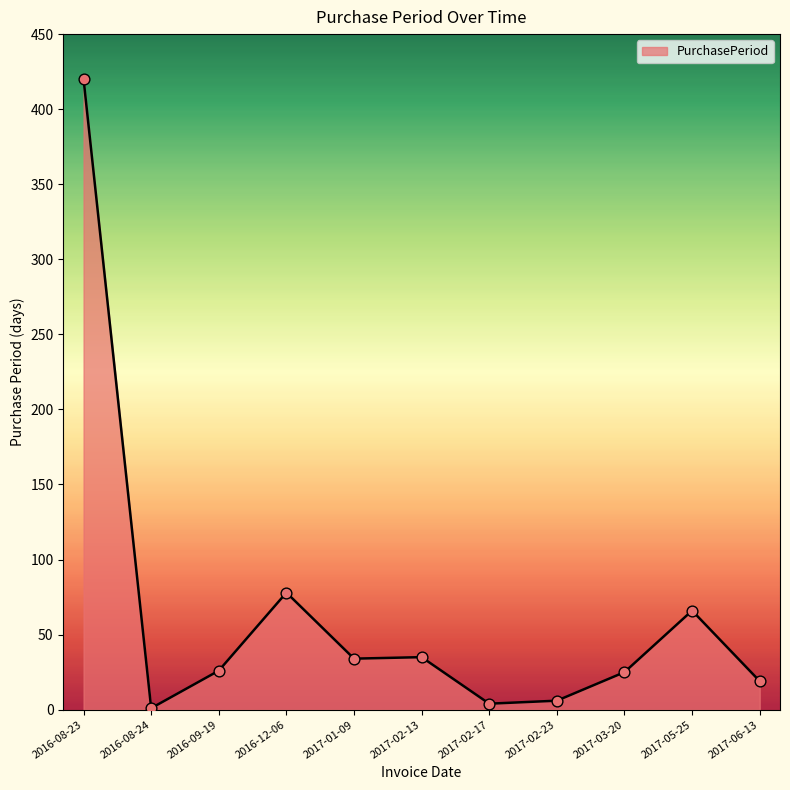

What is the change in value from 2016-08-23 to 2017-02-13?

-385